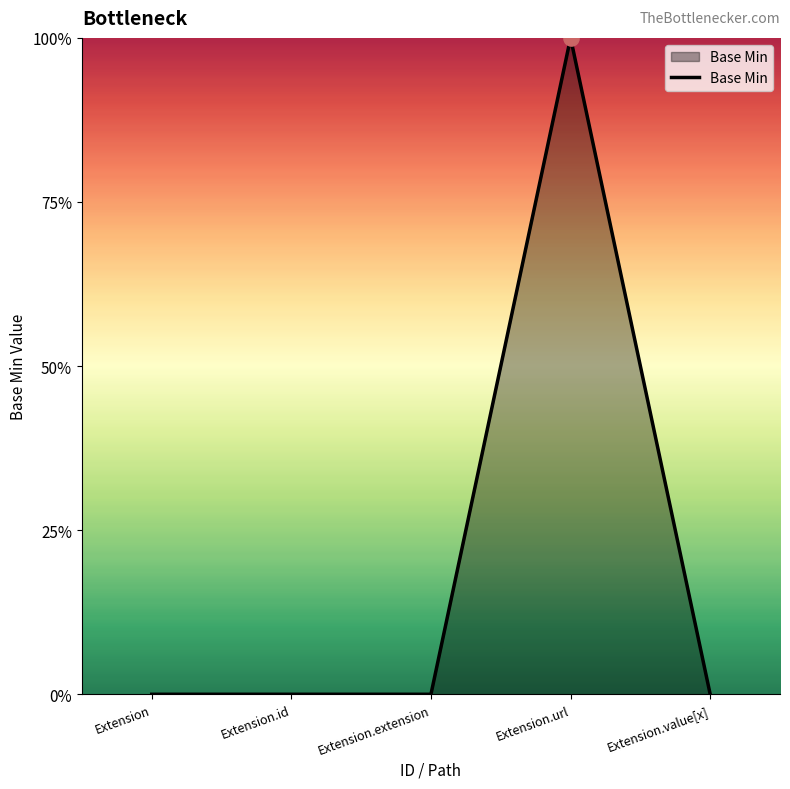

Which has a higher value, Extension.url or Extension.value[x]?

Extension.url